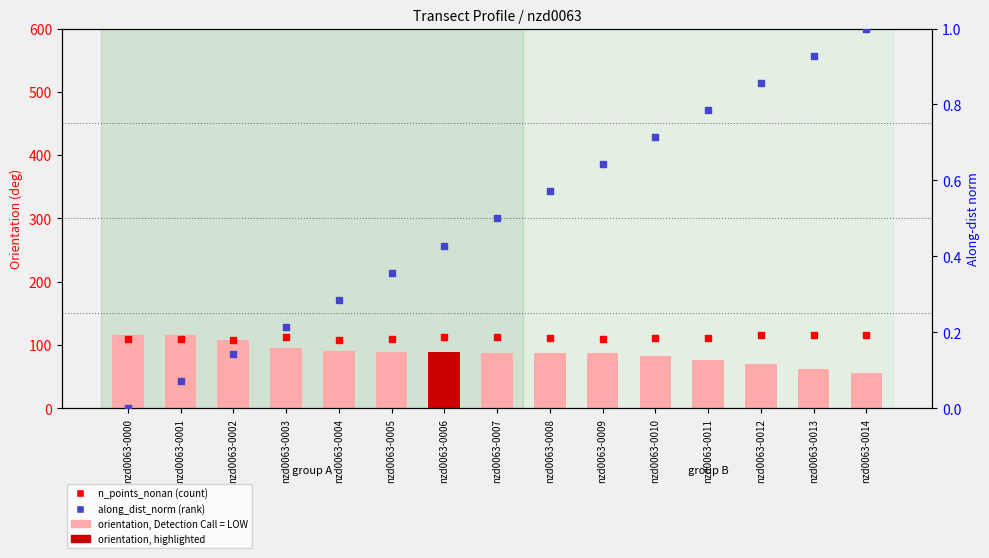

Which series contains the lowest Y value?

along_dist_norm (rank)